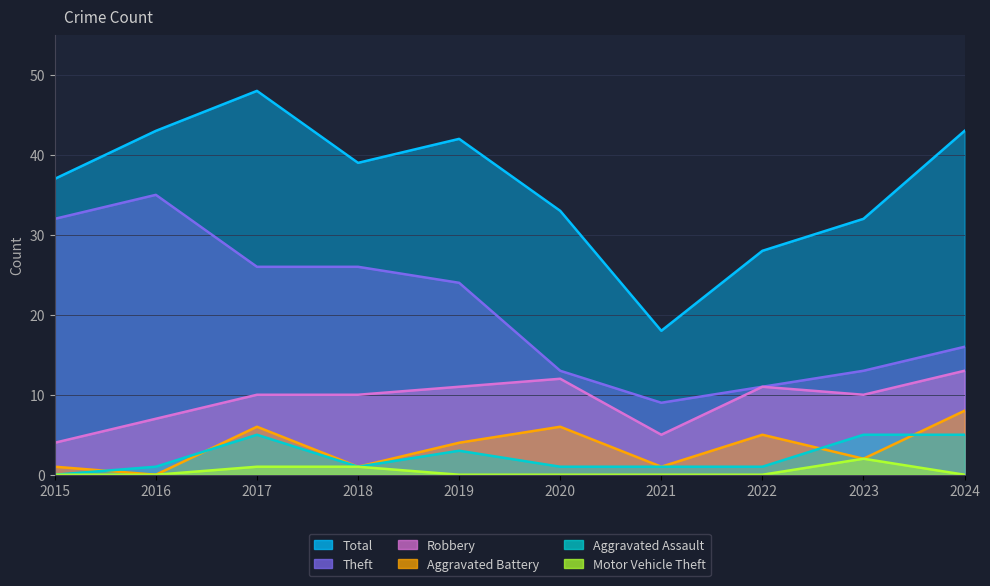

How many lines are shown in the chart?

6